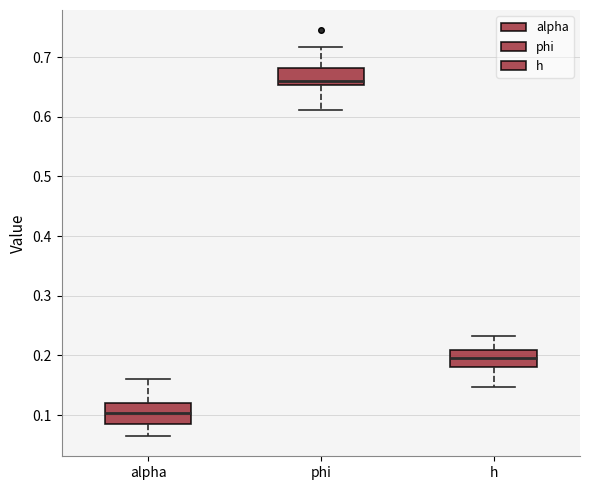

Where does the lower whisker of the box for phi end on the y-axis? The values are not printed on the chart, so give them approximately, as read against the axis.

0.61